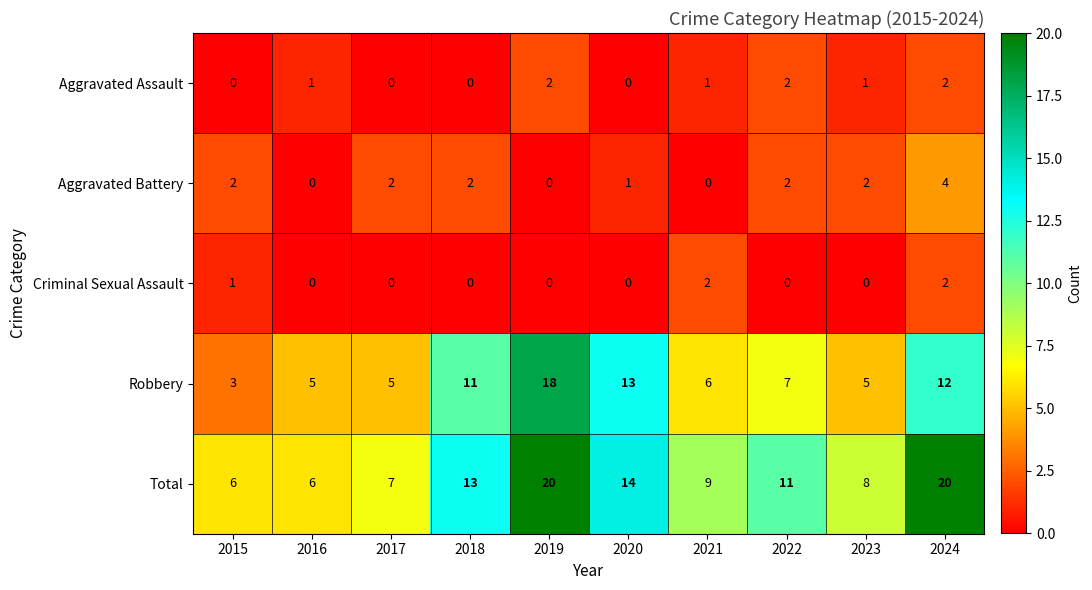

Which series changed the most between 2019 and 2022?

Robbery